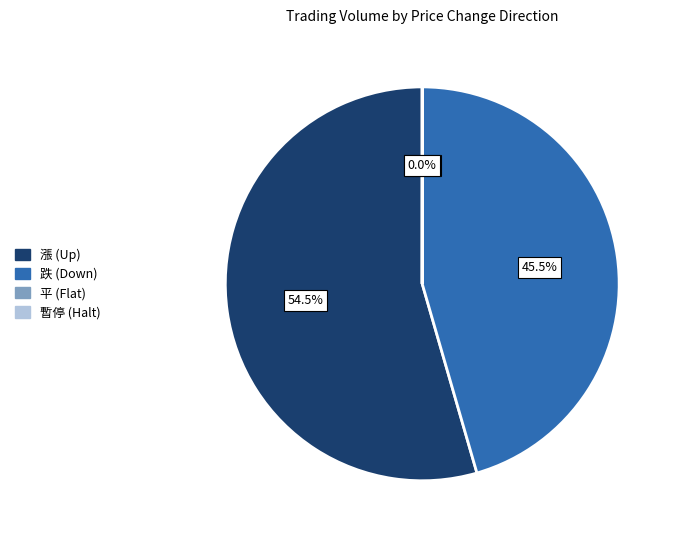

Is there a majority slice in this chart?

Yes